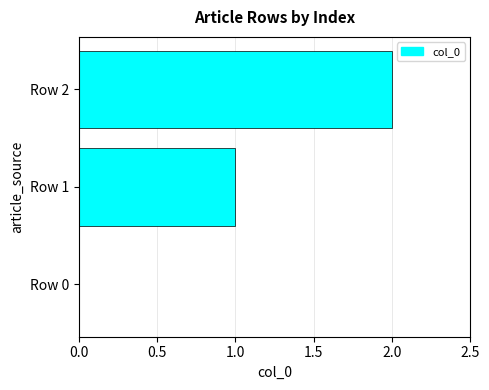

What is the sum of all values?

3